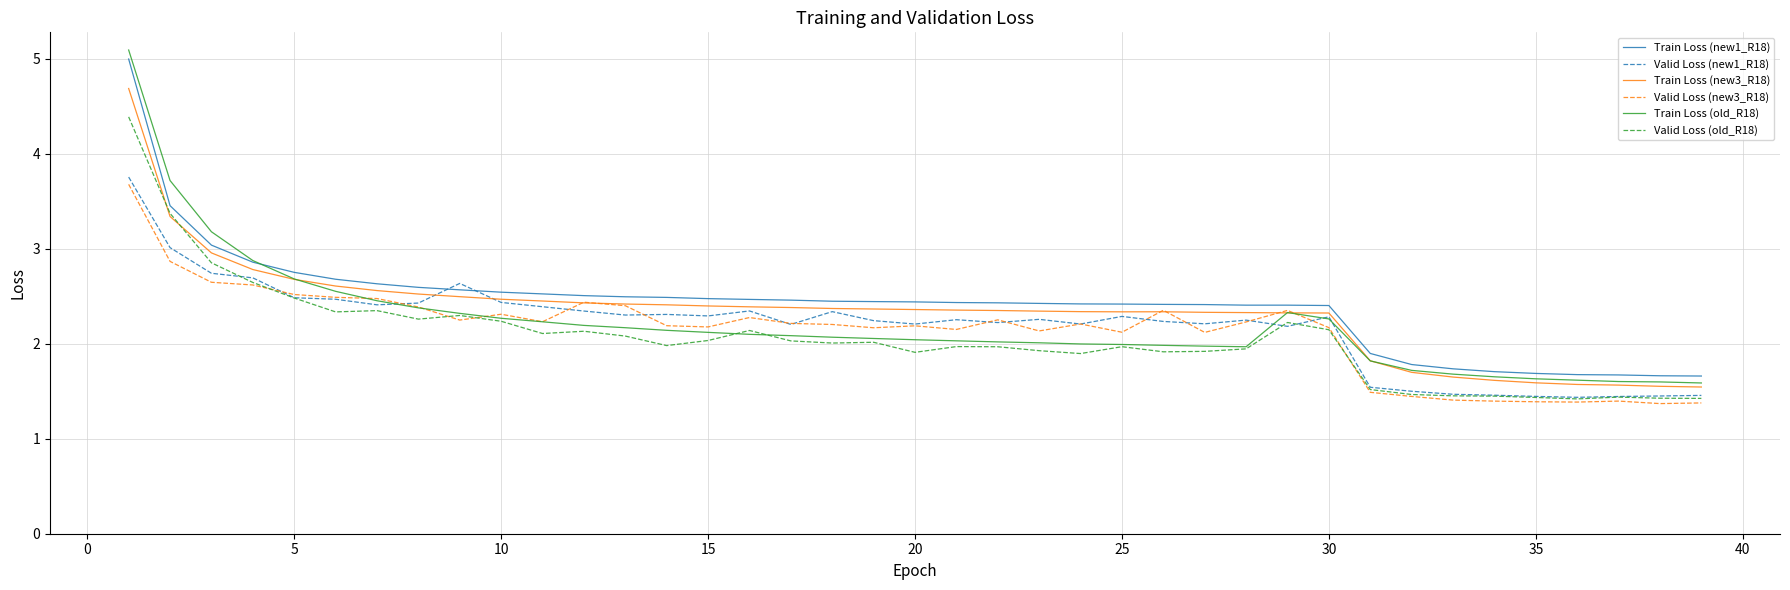

What is the lowest value of the Valid Loss (new3_R18) series?

1.4